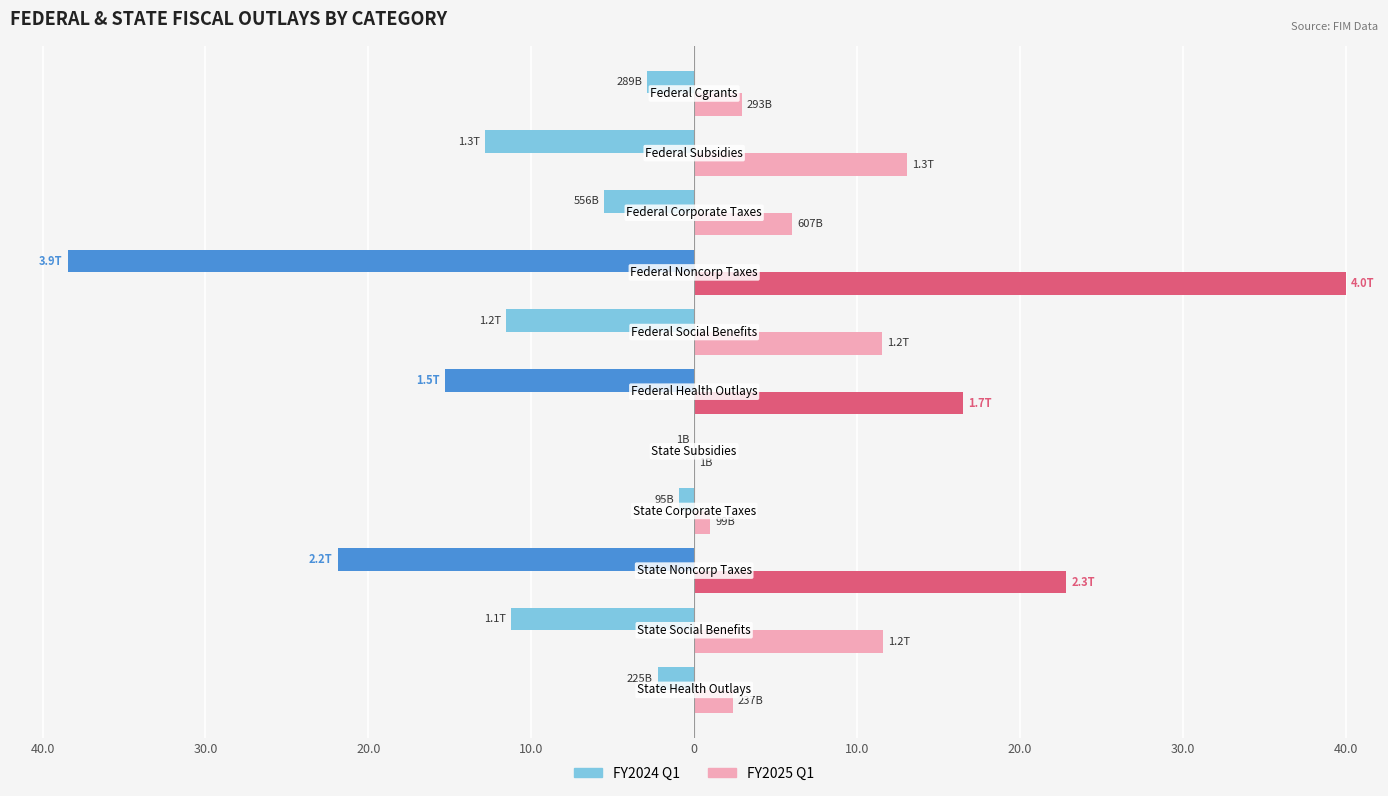

What is the average value of the FY2025 Q1 series?

11.6